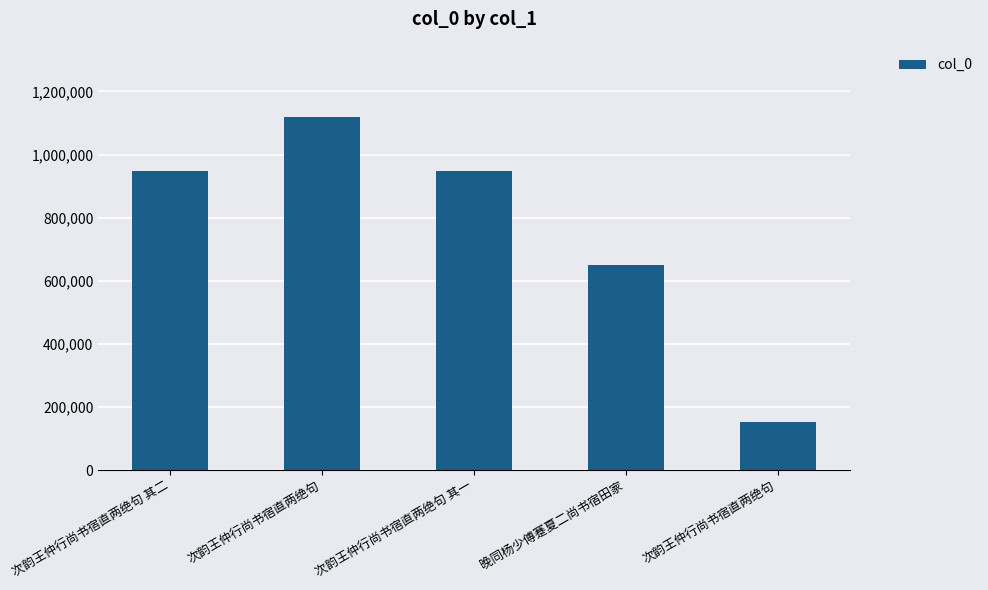

What is the label of the 3rd bar from the left?

次韵王仲行尚书宿直两绝句 其一